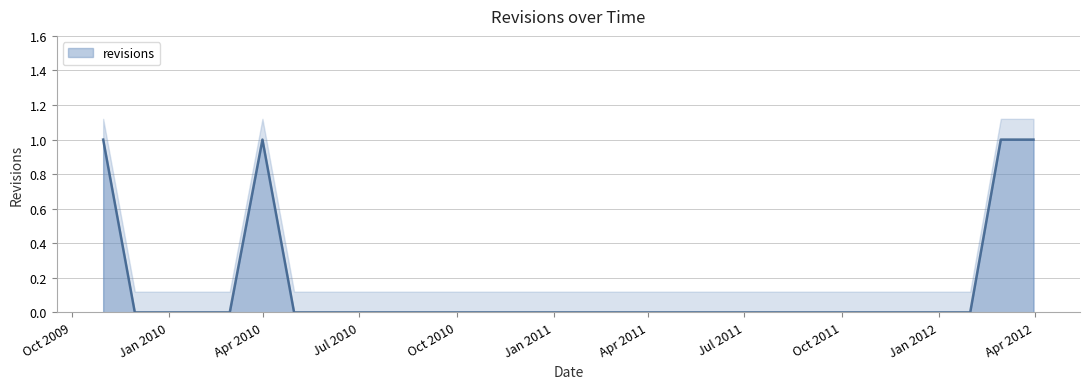

How many lines are shown in the chart?

1